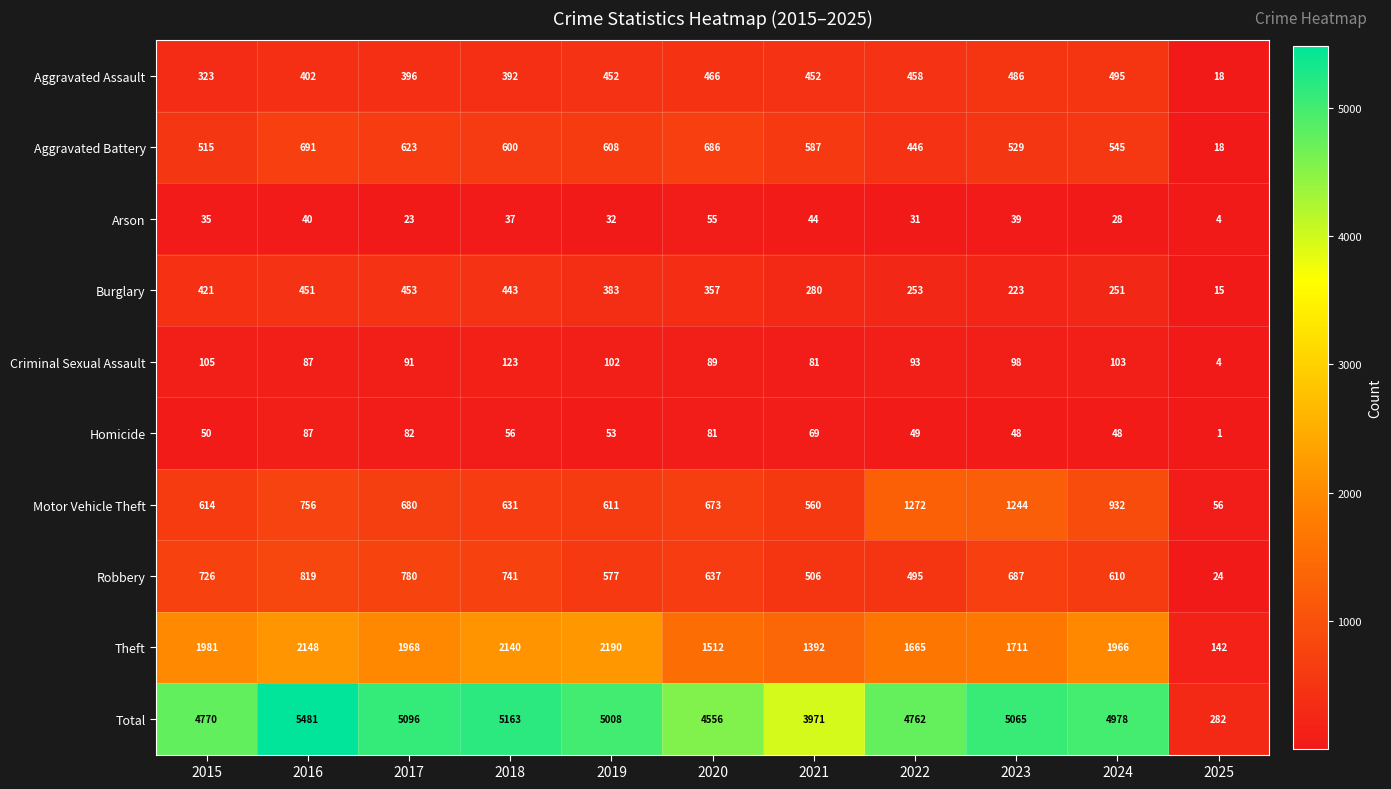

What is the difference between the Homicide values at 2016 and 2017?

5